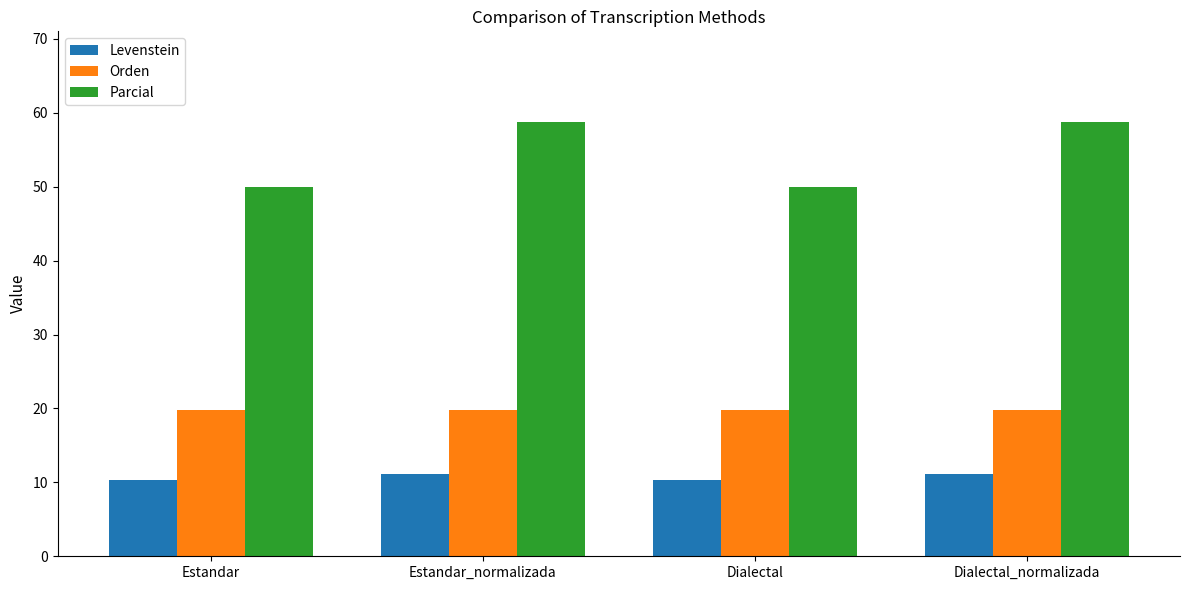

The value of Parcial at Estandar is 22.6. True or false?

False